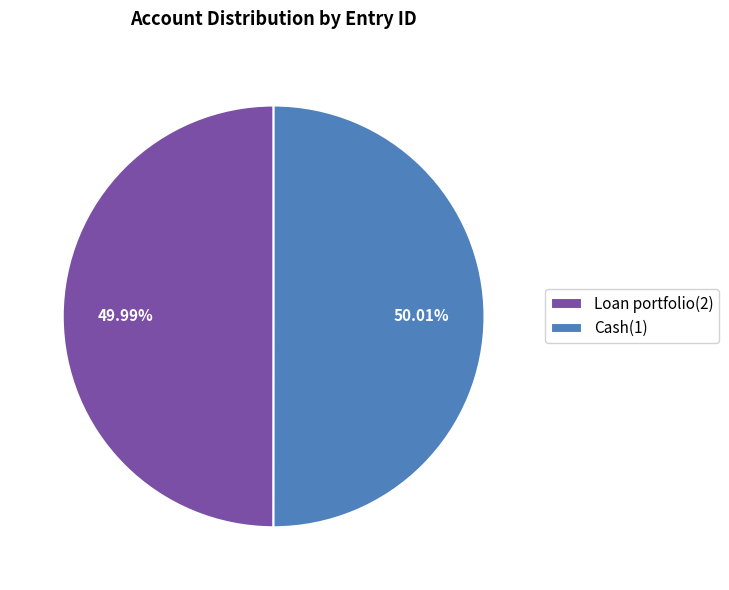

How much of the chart is everything except Loan portfolio(2)?

50.0%